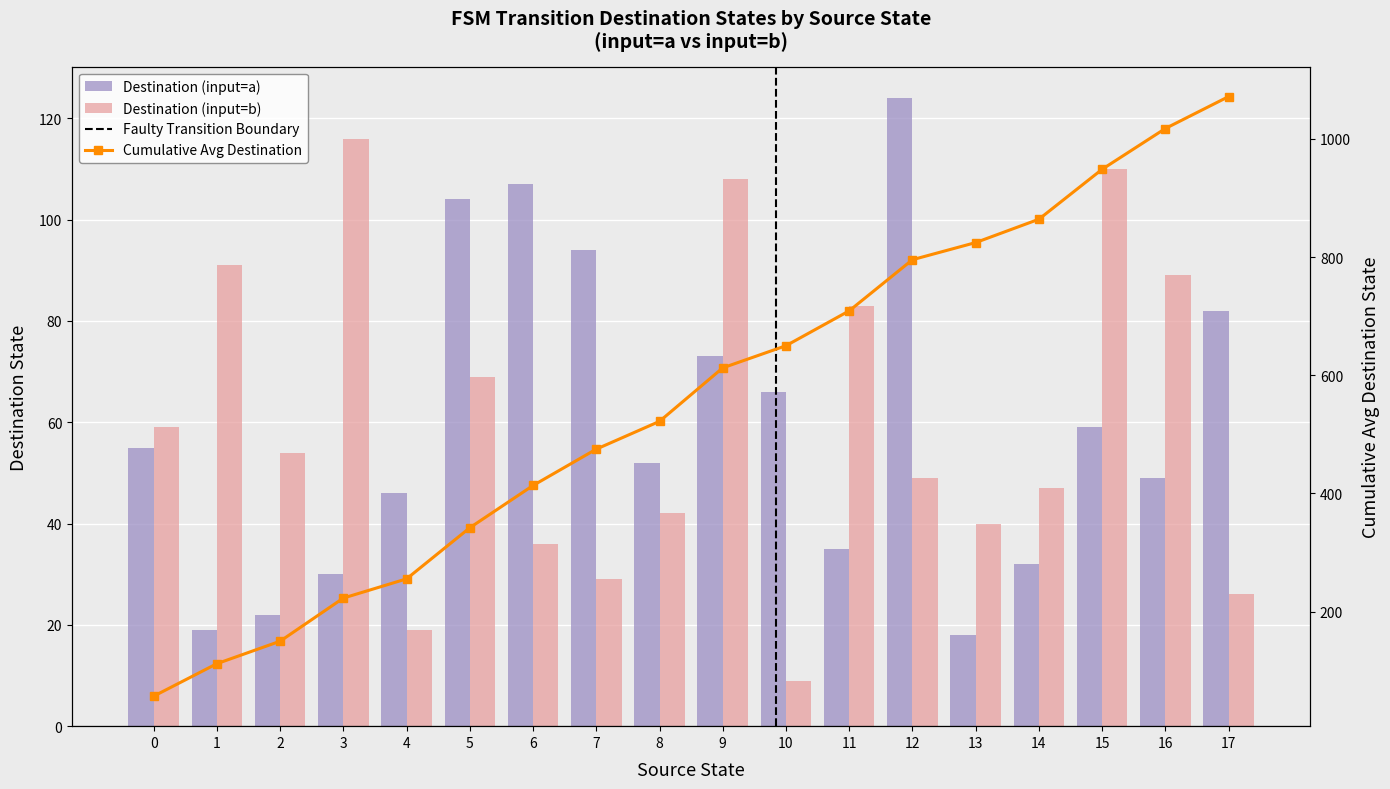

What is the maximum value for Cumulative Avg Destination?

1071.5